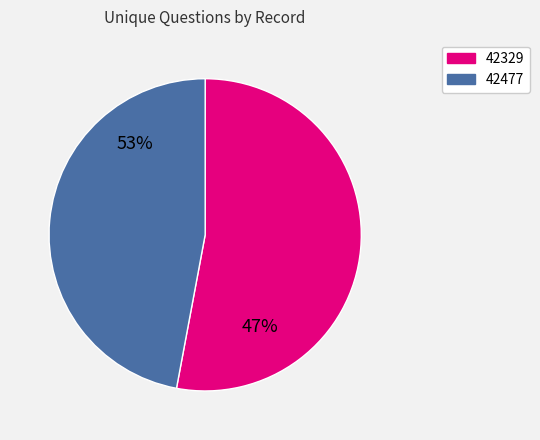

Which category accounts for the majority?

42329